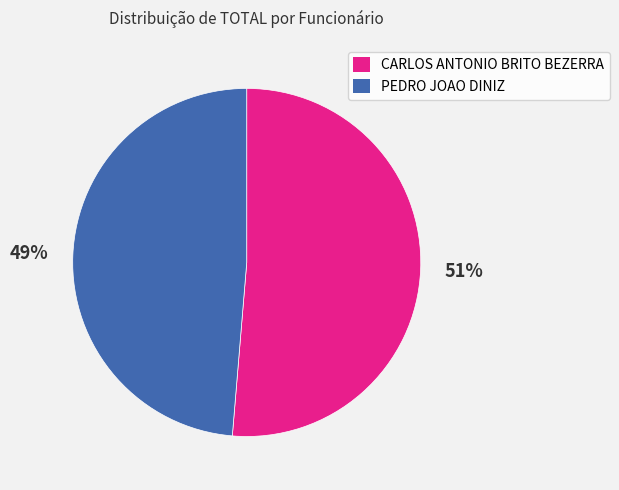

Does any single category account for the majority?

Yes